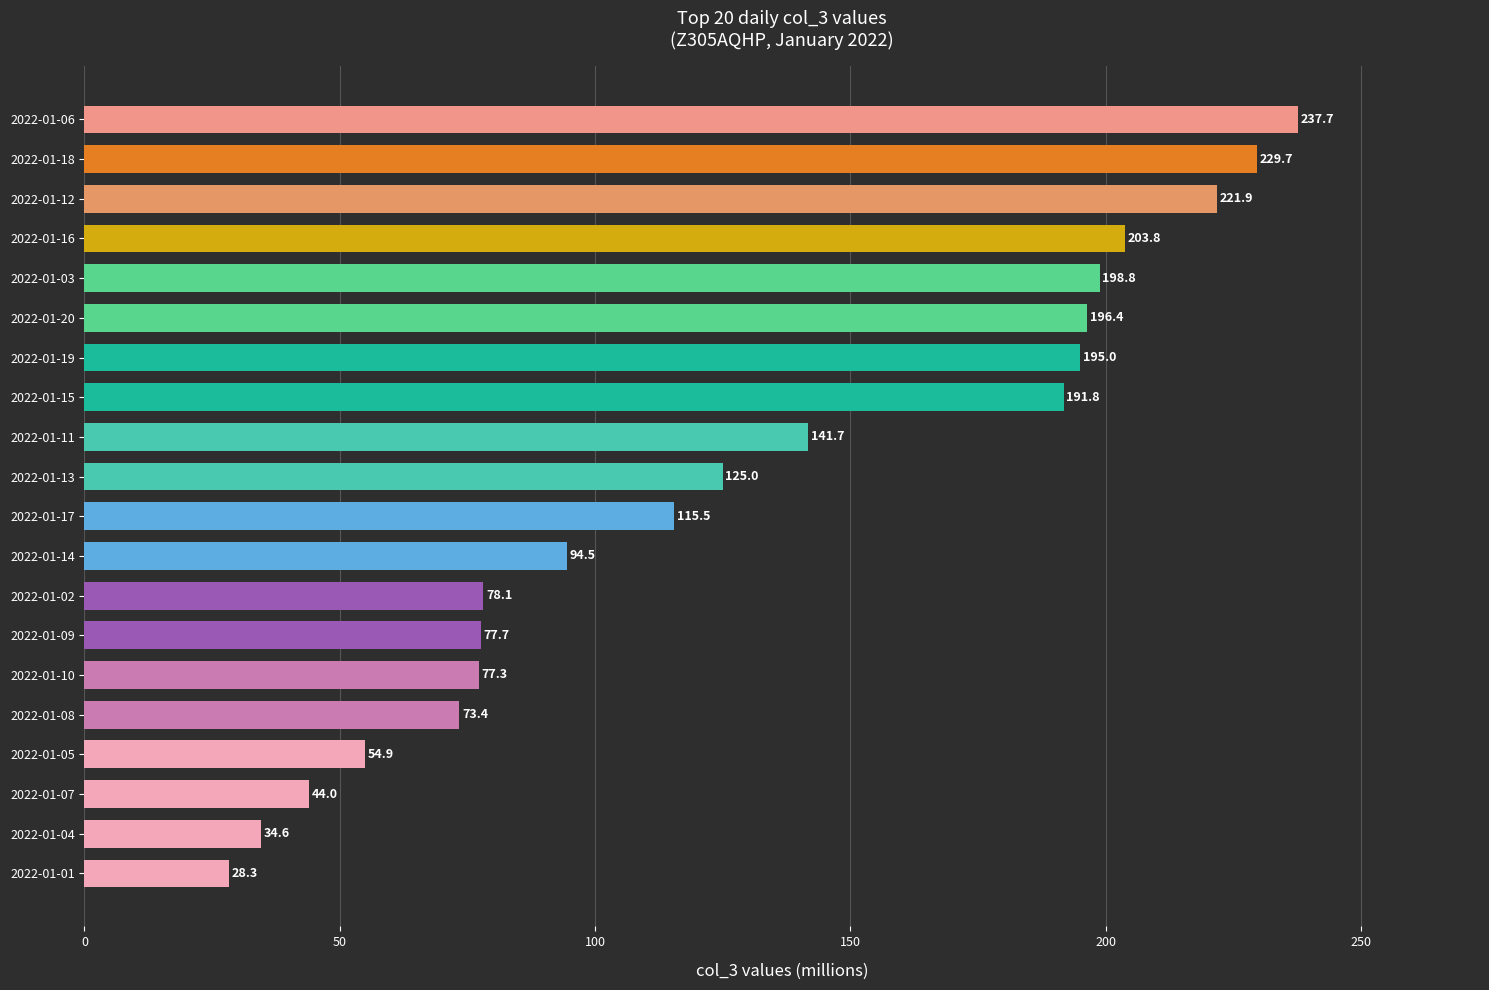

The value at 2022-01-17 is 164.3. True or false?

False